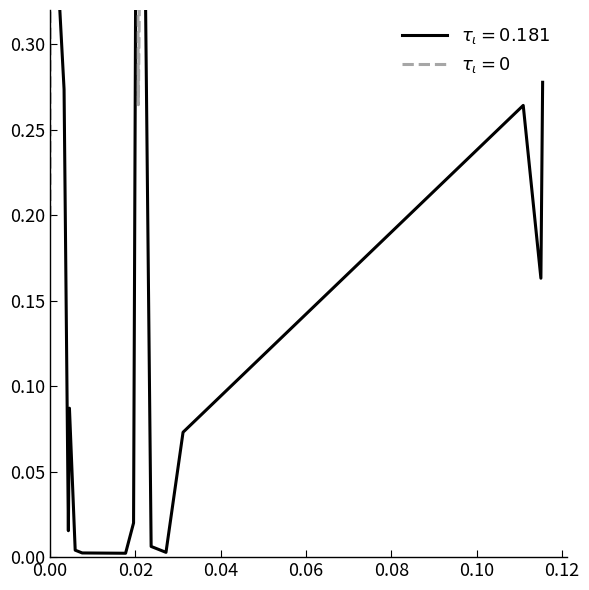

True or false: Win_Trump has a value of 0.0 at New York.

False